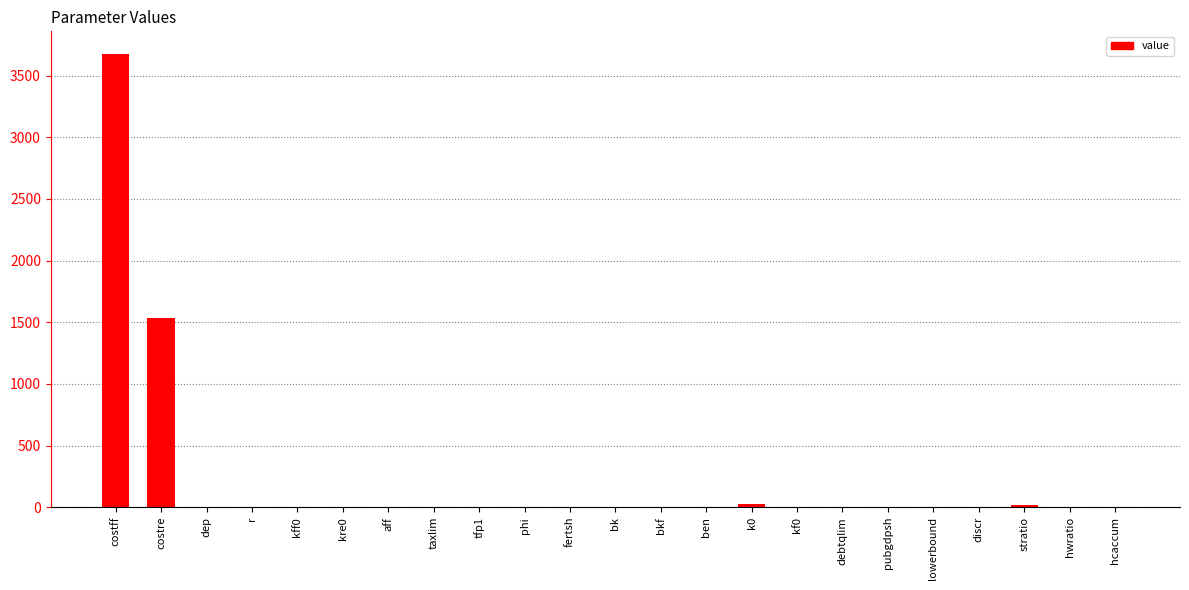

Which category has the highest value across all series?

costff